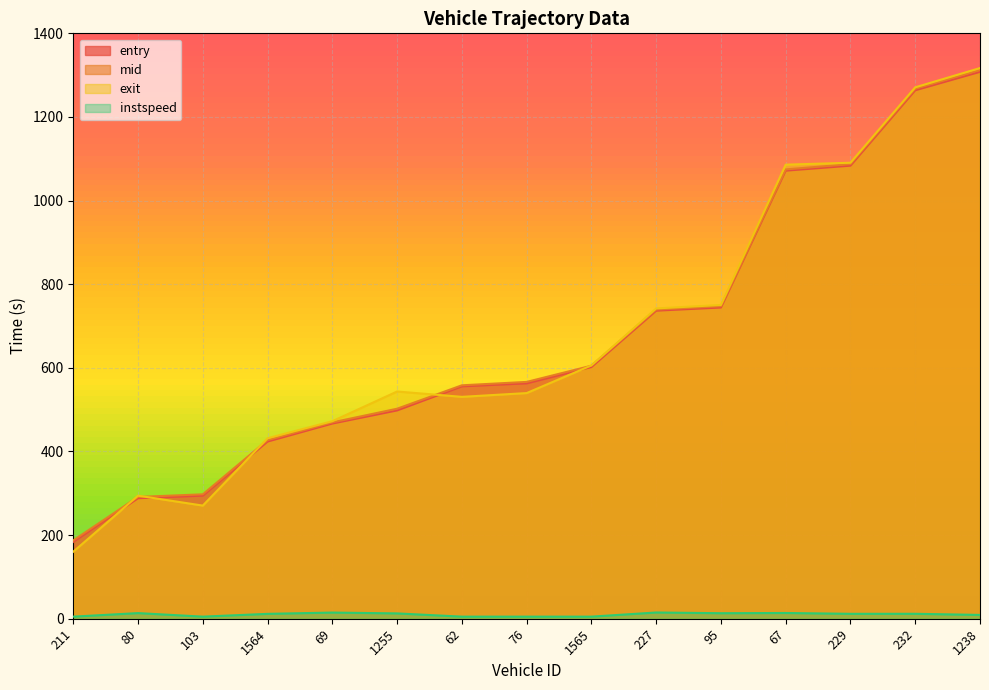

Which has a higher value, 76 or 232?

232